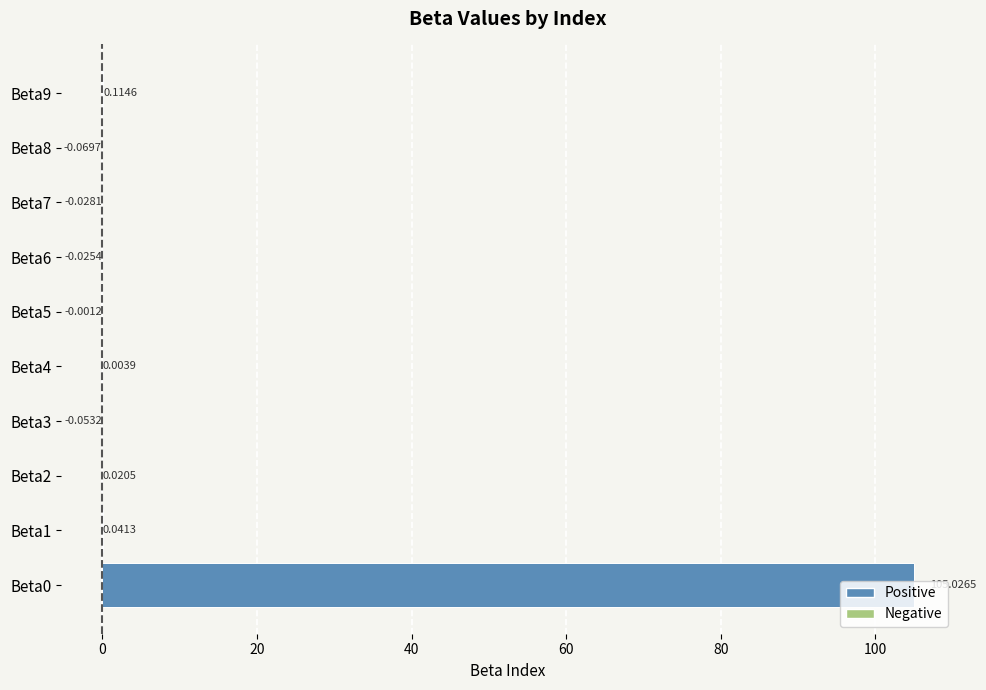

Which has a higher value, Beta4 or Beta6?

Beta4